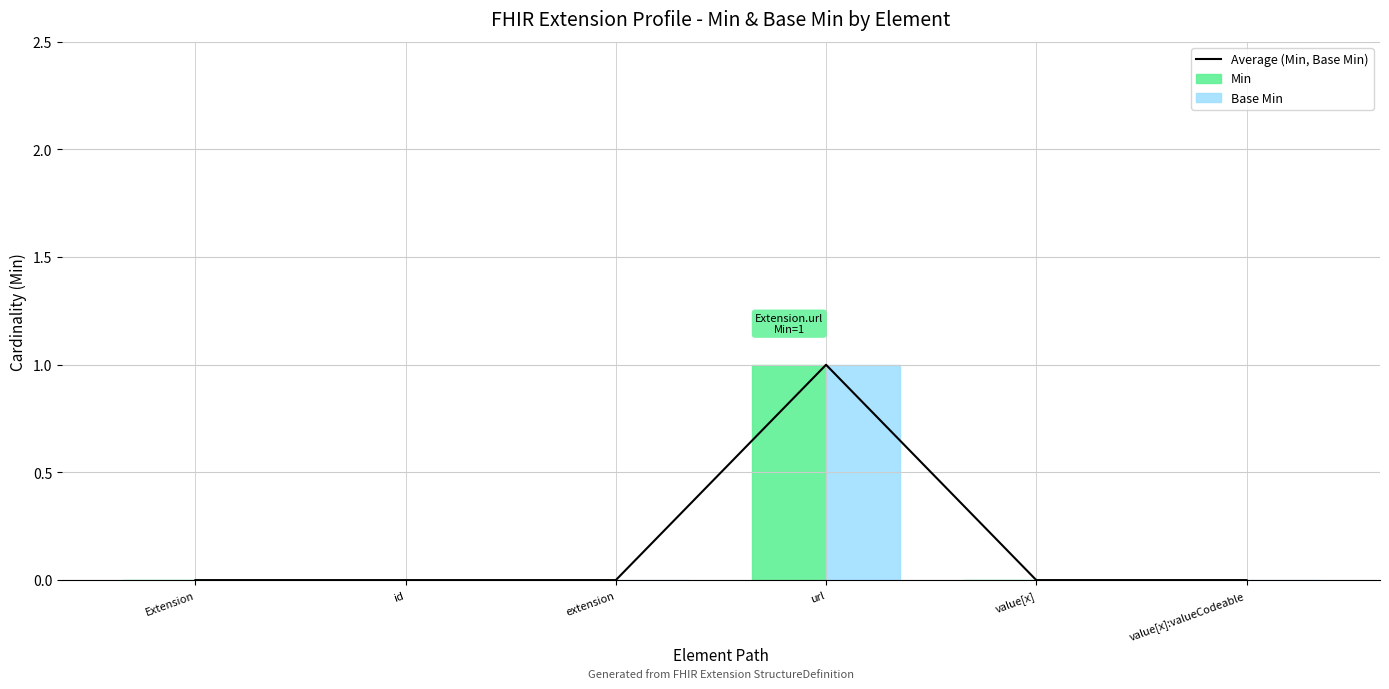

How many positive values does the Base Min series have?

1